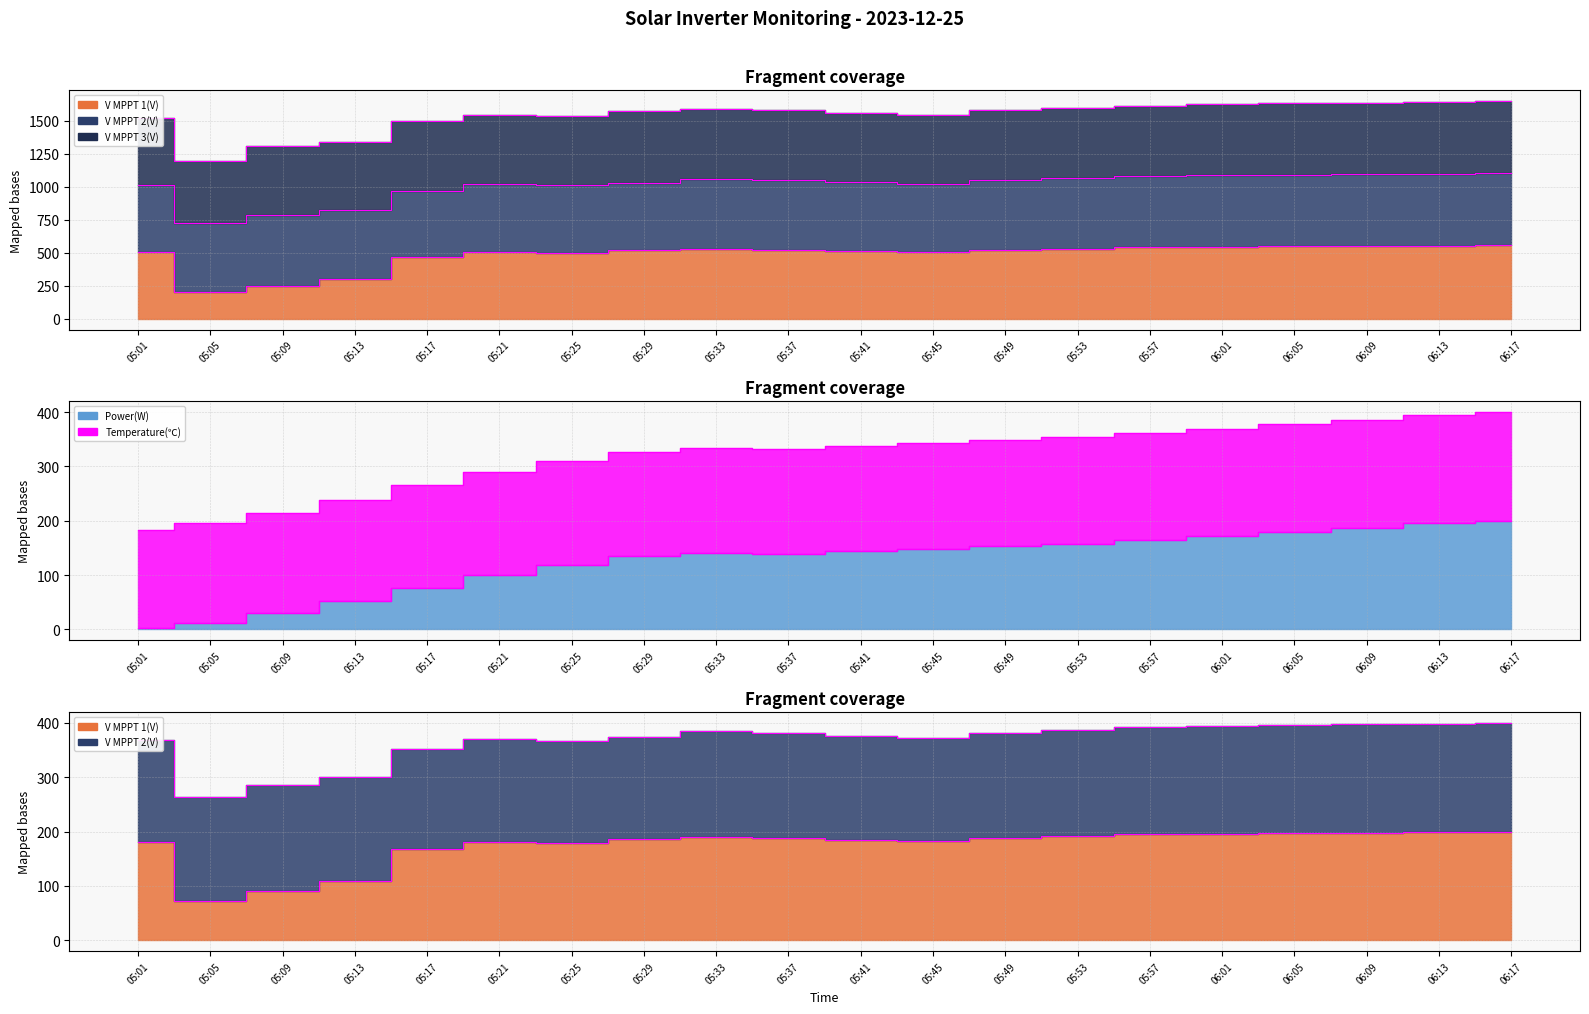

What is the label of the 1st point from the left?

05:01